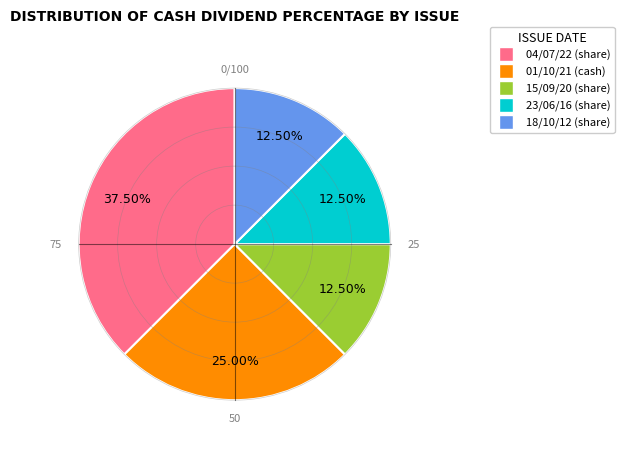

To the nearest percent, what is the average slice percentage?

20%